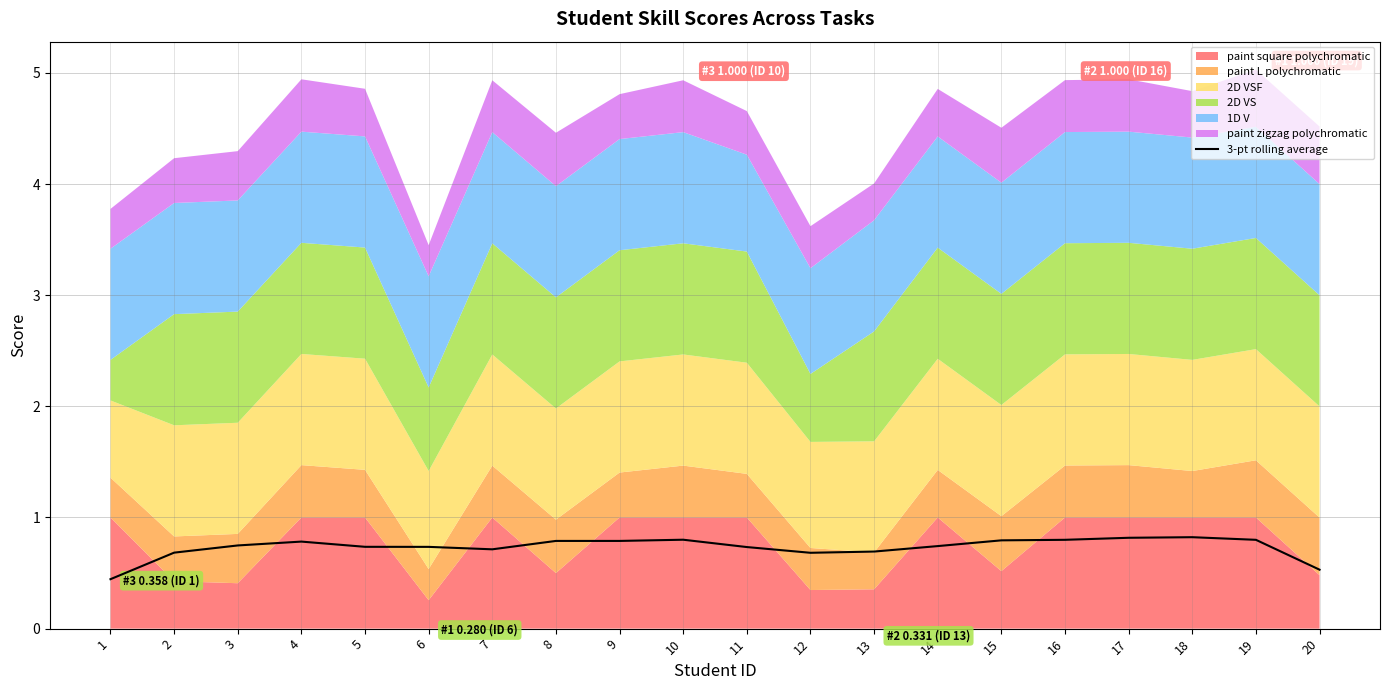

What is the difference between the maximum and second lowest values?

0.3